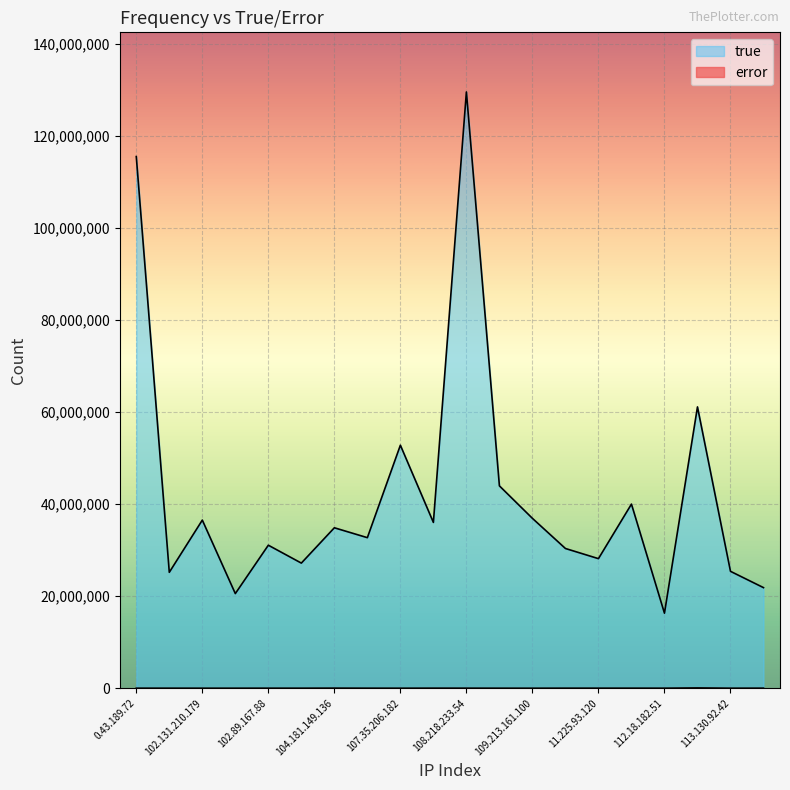

What is the difference between the error values at 107.94.41.206 and 109.213.161.100?

11940